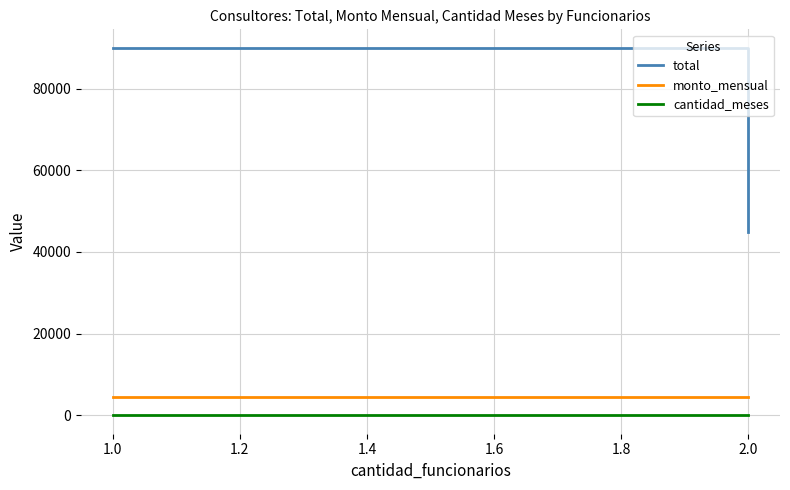

True or false: monto_mensual has a value of 6772 at 2.0.

False